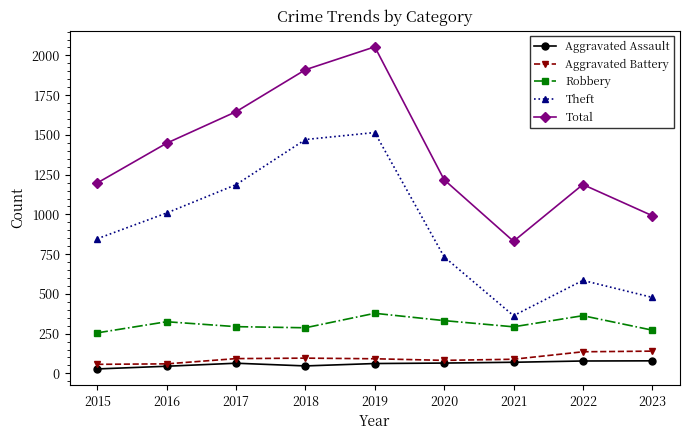

What is the approximate value of Aggravated Assault at 2022?

78